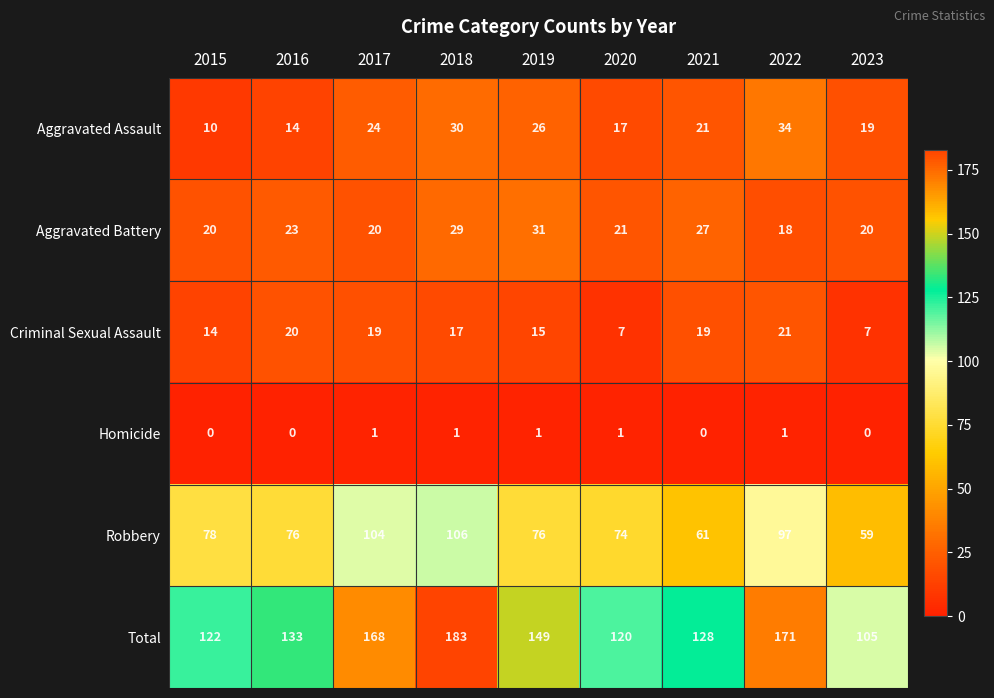

What is the spread (max minus min) of values at 2022?

170